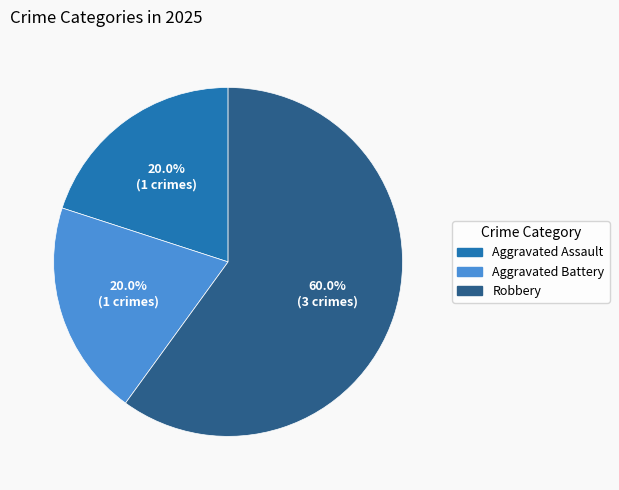

Which slice is the largest?

Robbery